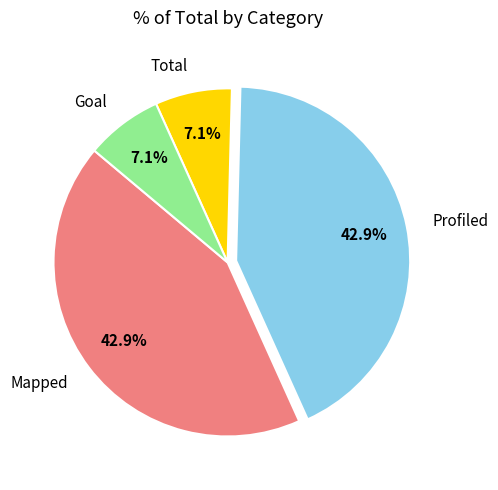

Does Goal represent more than half of the total?

No